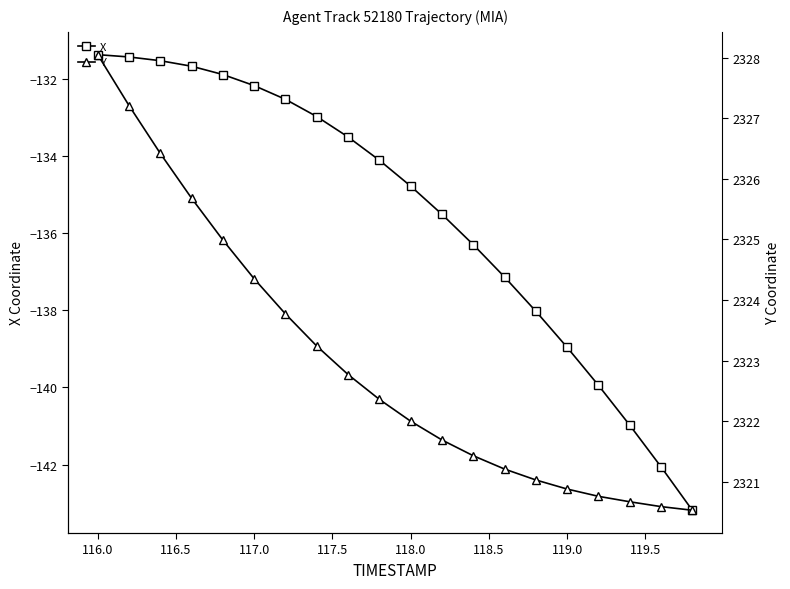

What is the minimum value shown in the chart?

-143.2